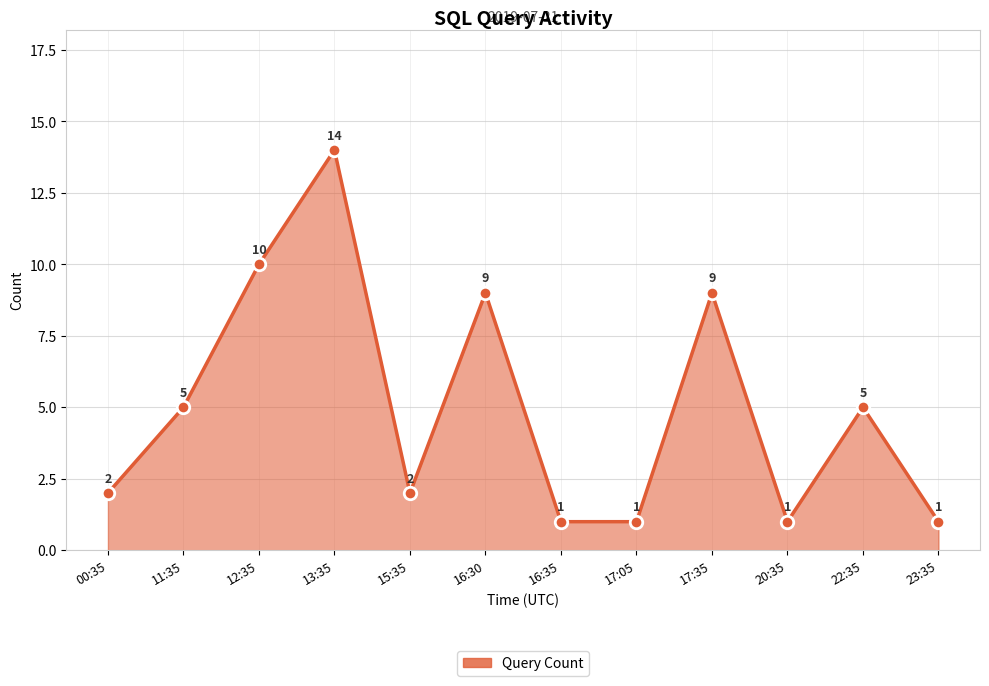

What position from the left is 00:35?

1